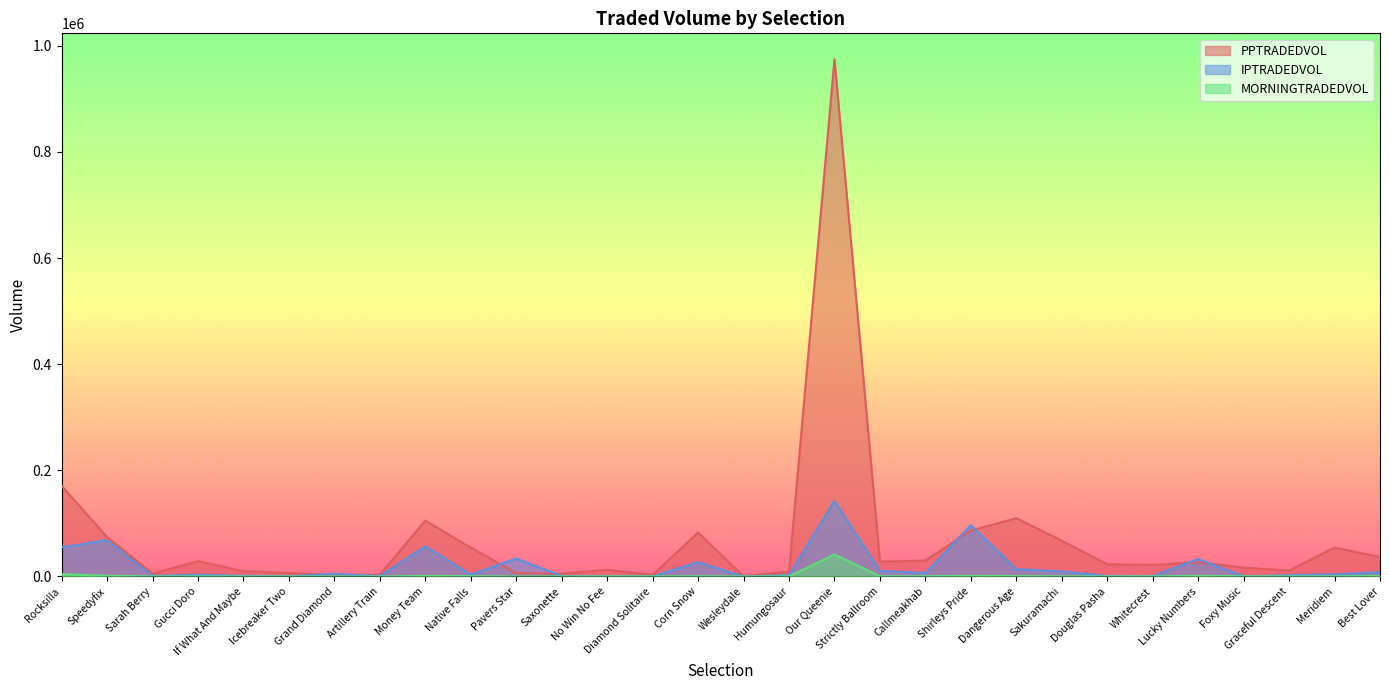

What is the sum of the IPTRADEDVOL values at Callmeakhab and Money Team?

63308.0